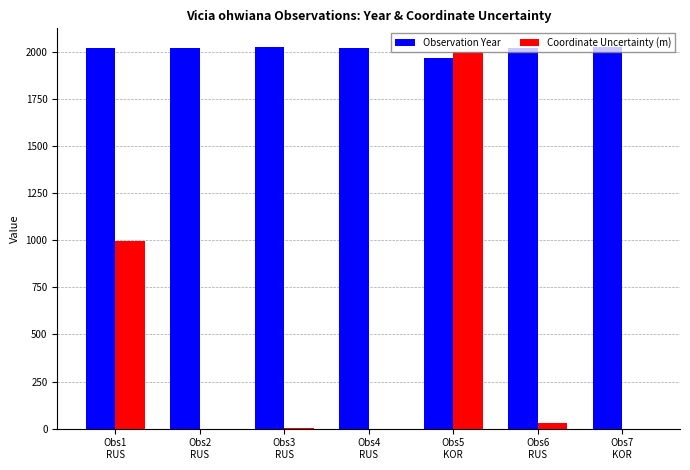

Which series has the widest spread of values?

Coordinate Uncertainty (m)